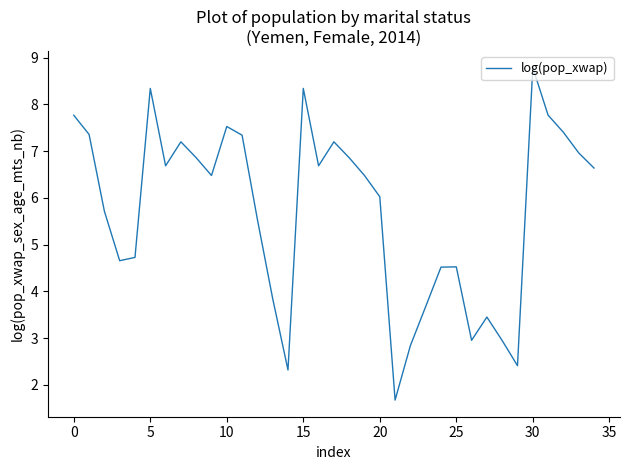

What is the minimum value shown in the chart?

1.7